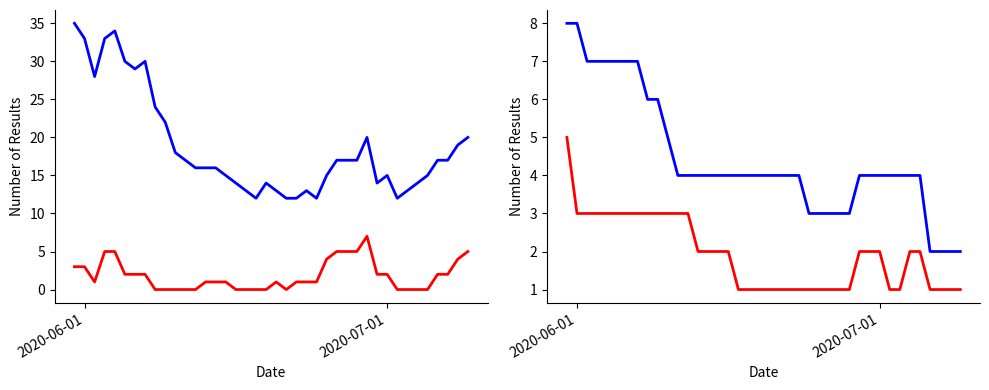

How many lines are shown in the chart?

4